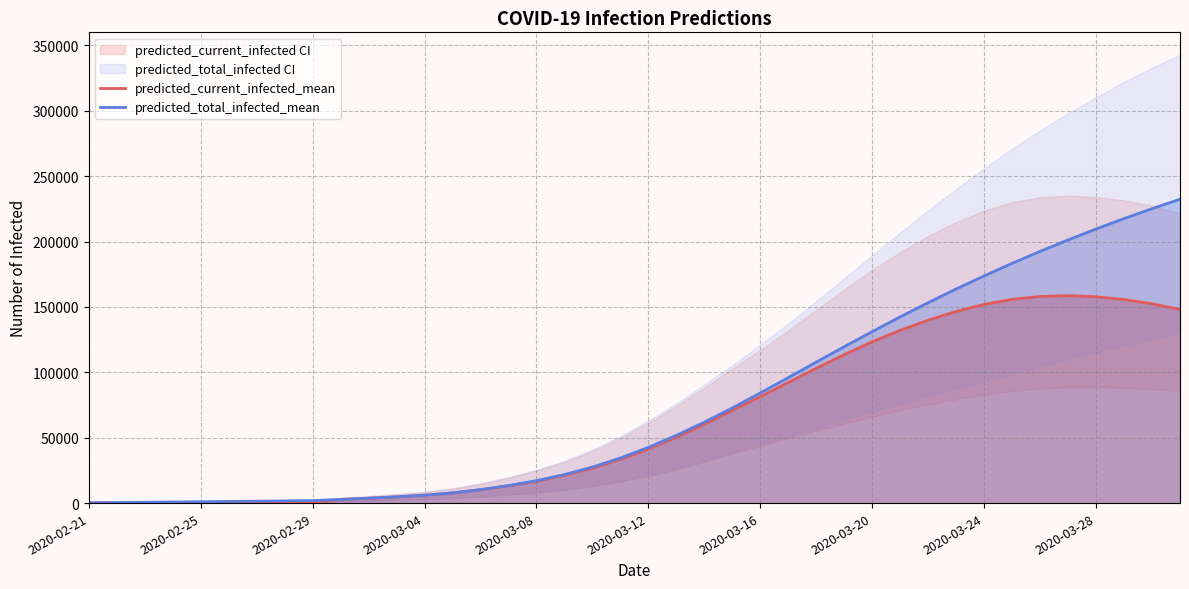

Reading left to right, extract all data points from this chart.

predicted_current_infected_mean: 209	209	209	209	209	209	209	209	209	2803	3720	4751	6014	7757	10251	13169	16747	21187	26698	33448	41363	50320	60203	70863	81387	92238	103061	113564	123371	132123	139872	146549	151928	155801	158005	158626	157801	155662	152375	148160
predicted_total_infected_mean: 209	418	627	836	1046	1255	1464	1673	1882	2803	3720	4751	6014	7757	10251	13378	17165	21814	27534	34493	42618	51784	61876	72745	84190	95958	107812	119577	131128	142374	153251	163713	173743	183335	192498	201244	209585	217537	225120	232350